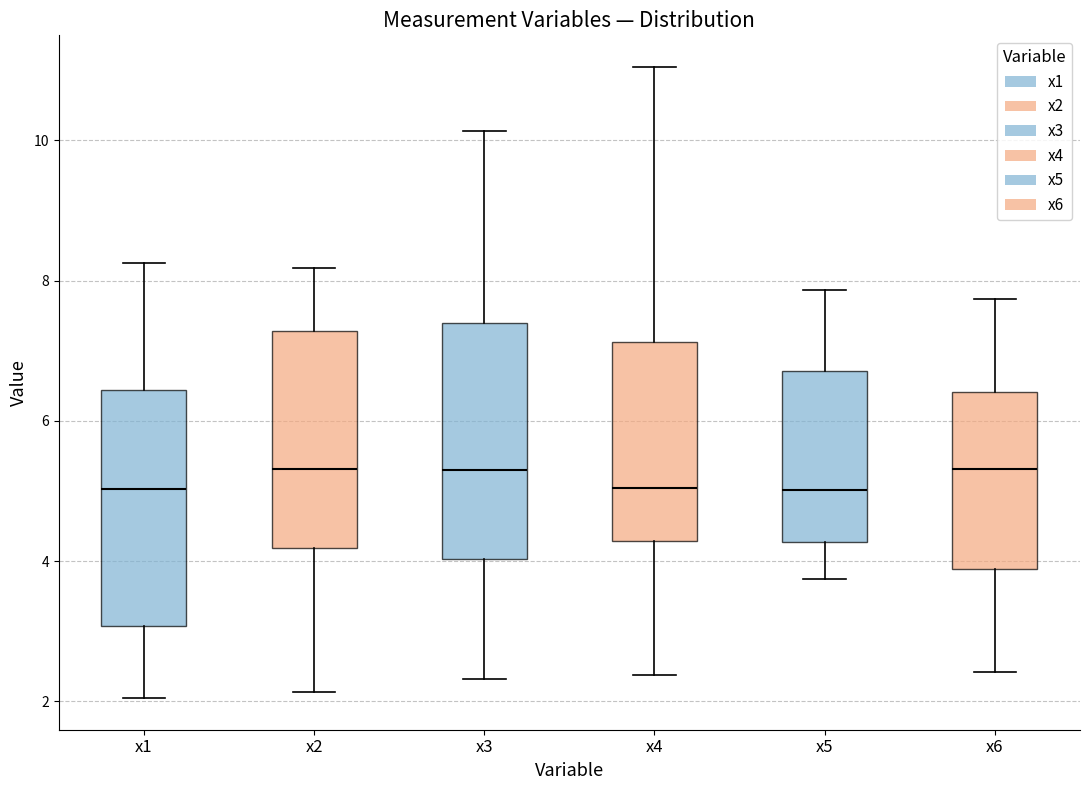

Where does the median line of the box for x3 sit on the y-axis? The values are not printed on the chart, so give them approximately, as read against the axis.

5.4